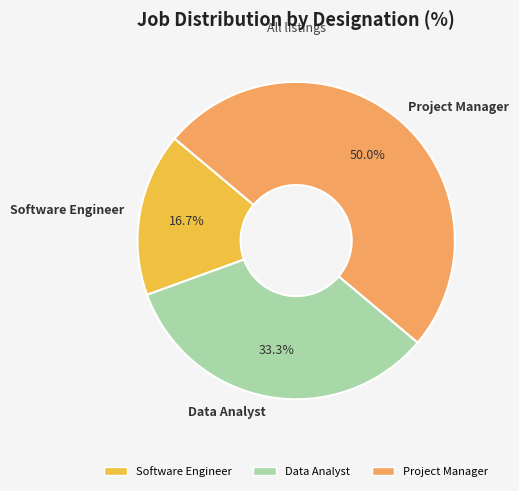

Is it true that Software Engineer is 27% of the pie?

False